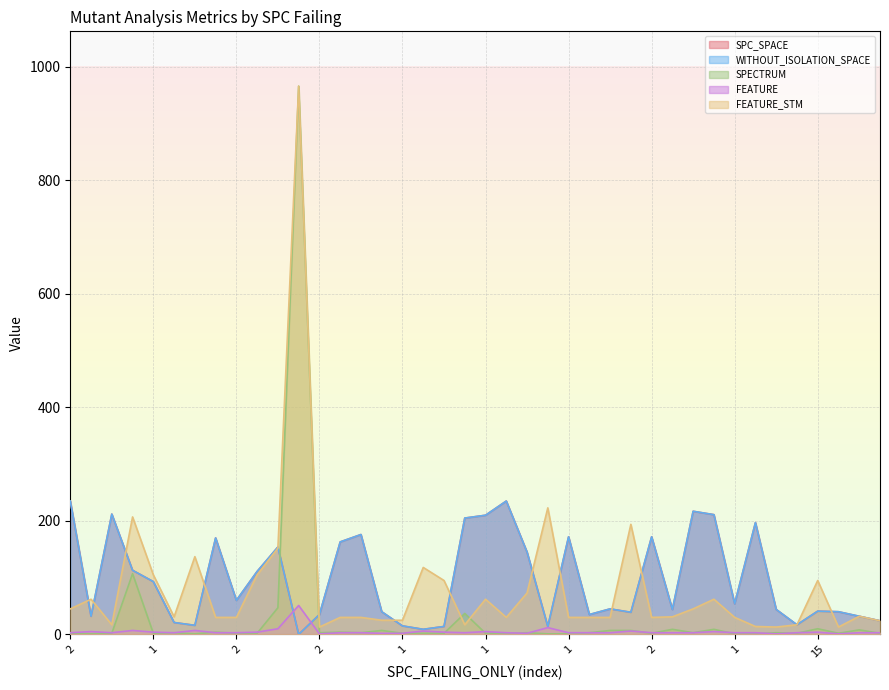

Is the value of FEATURE_STM at 3 greater than the value of WITHOUT_ISOLATION_SPACE at 2?

No